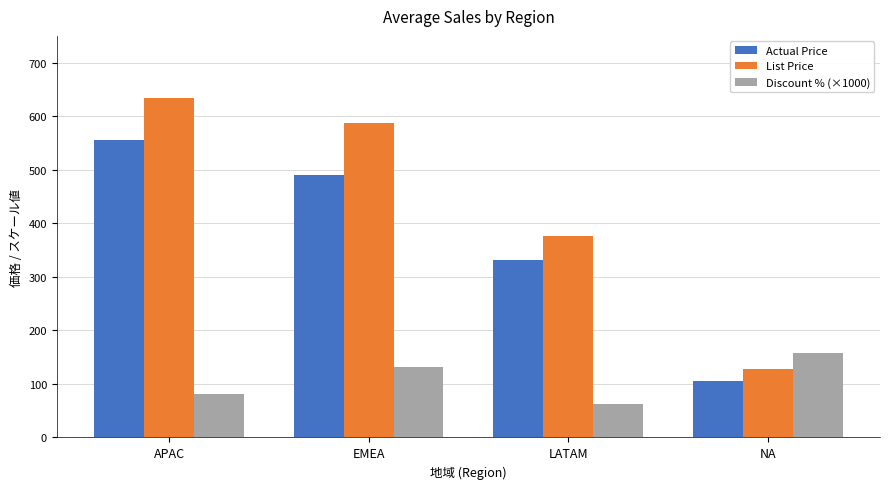

True or false: Discount % (×1000) has a value of 81.6 at APAC.

True